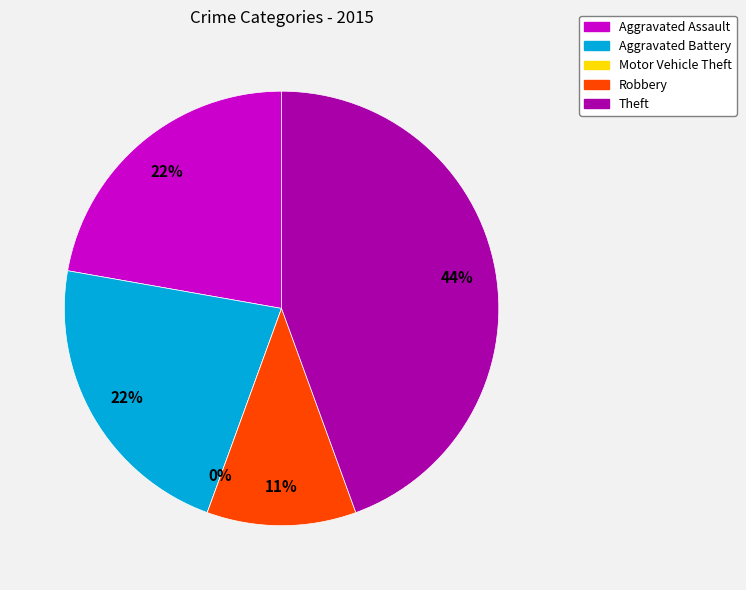

Is there any slice that represents more than half of the pie?

No